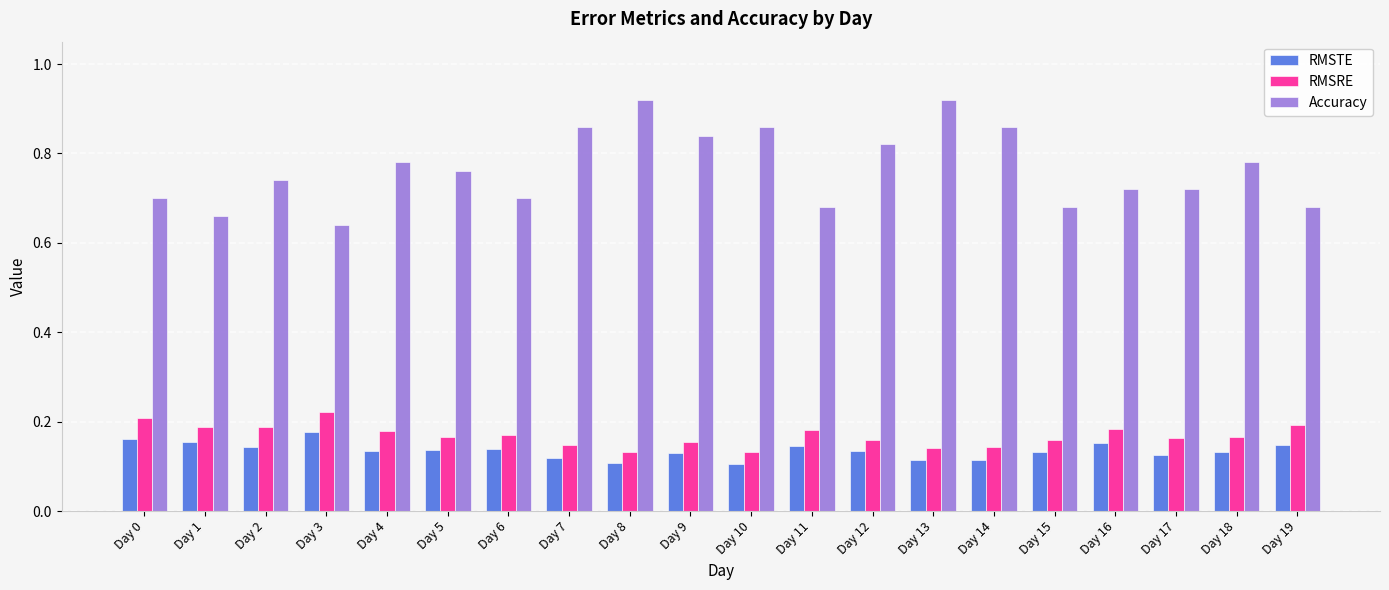

Are the bars horizontal?

No